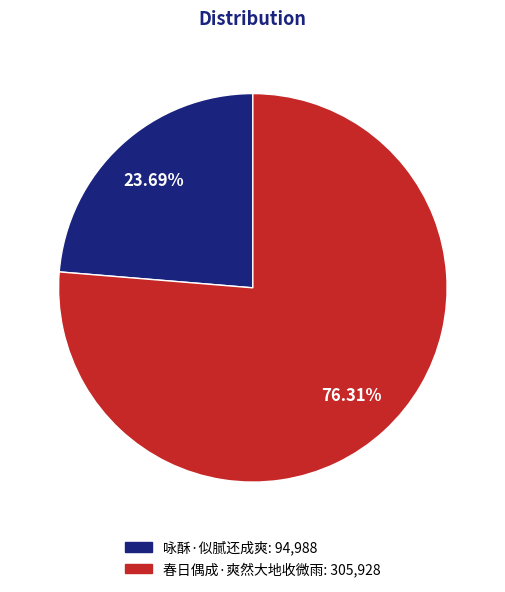

Combined, what portion of the pie is 春日偶成·爽然大地收微雨 and 咏酥·似腻还成爽?

100.0%